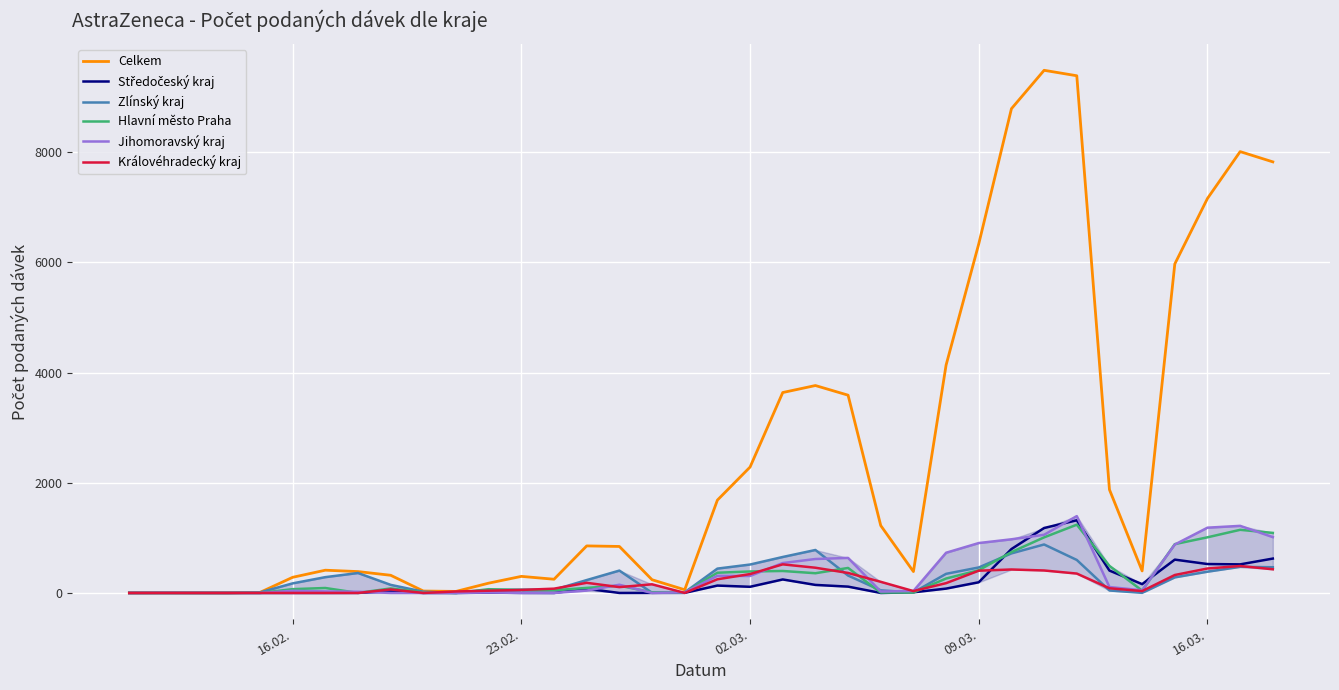

Which series has the largest total across all categories?

Celkem